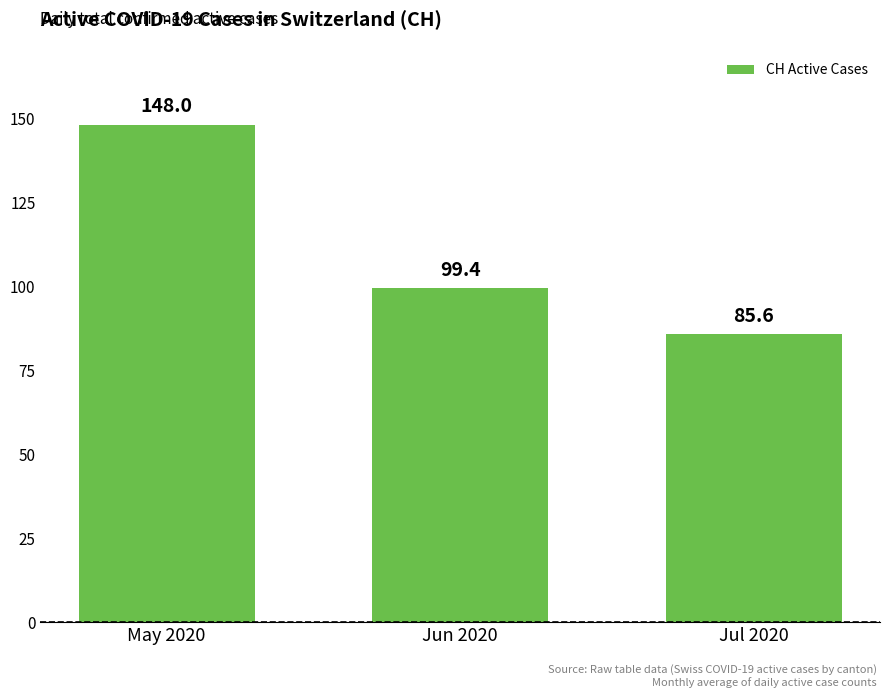

How many data points are less than 99?

1